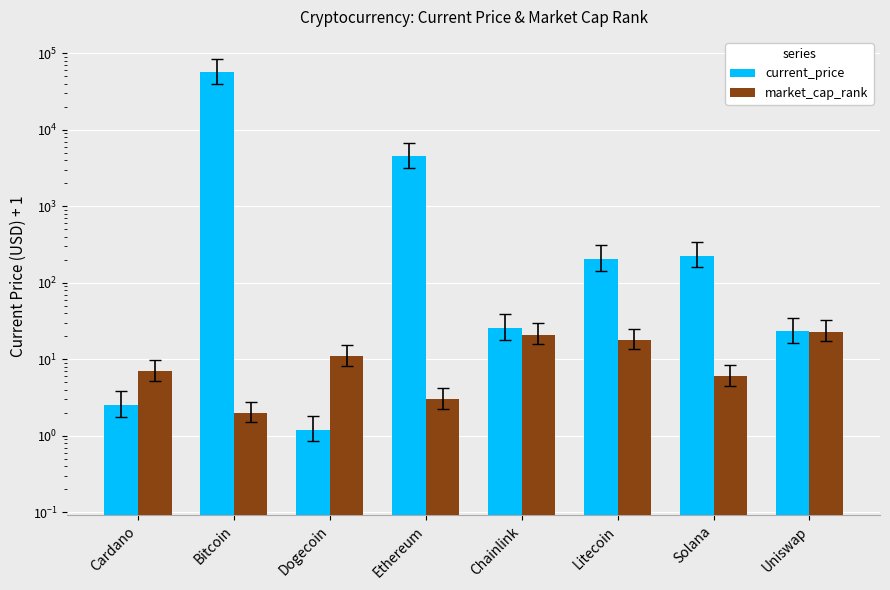

How many values in the market_cap_rank series are below 11?

4